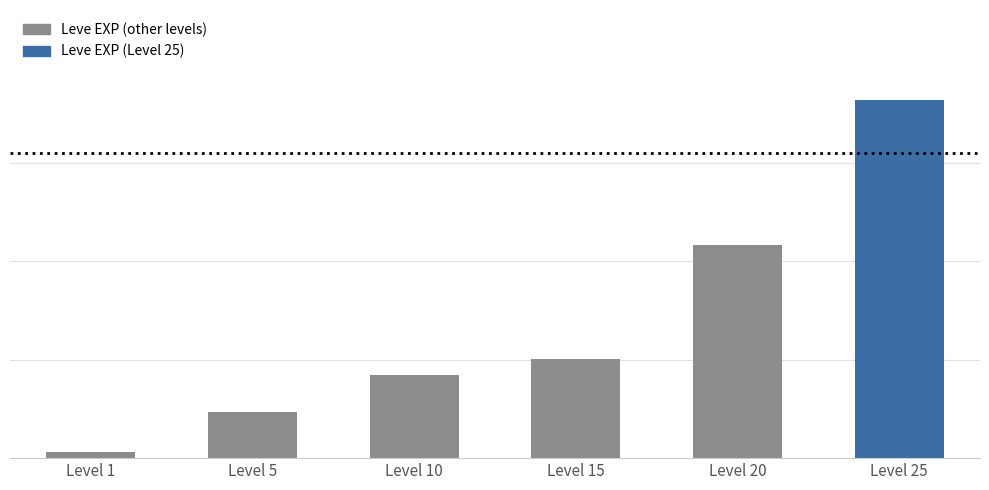

What is the smallest value displayed?

630